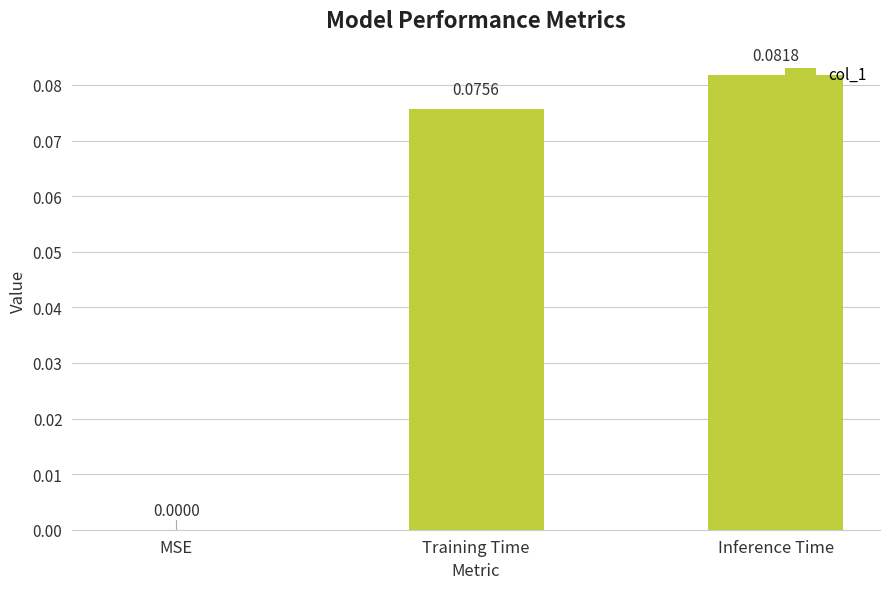

At which category does the chart reach its peak across all series?

Inference Time